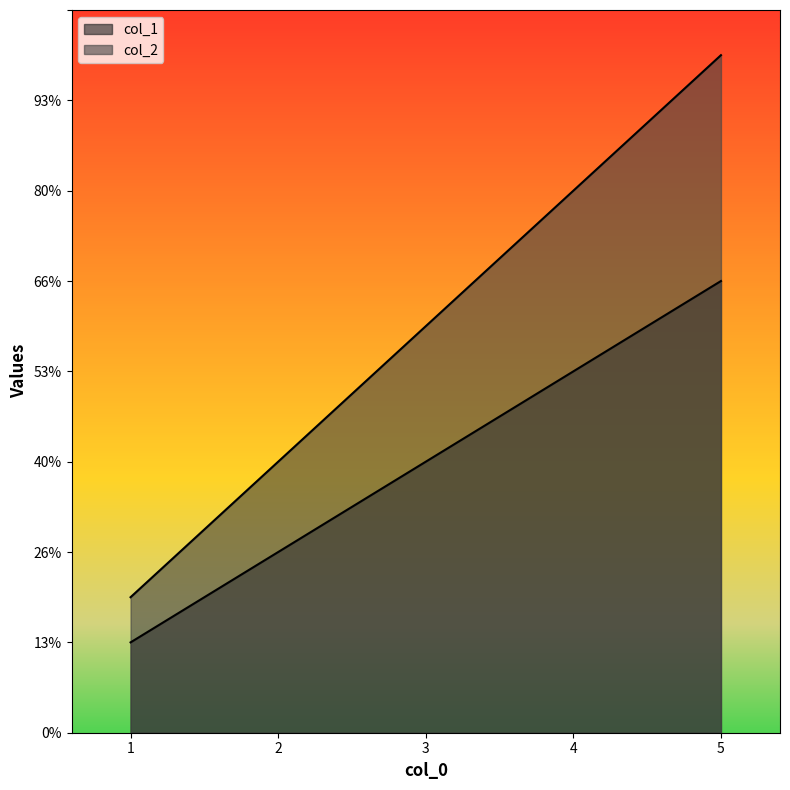

The col_1 series shows 6 at 3. True or false?

True